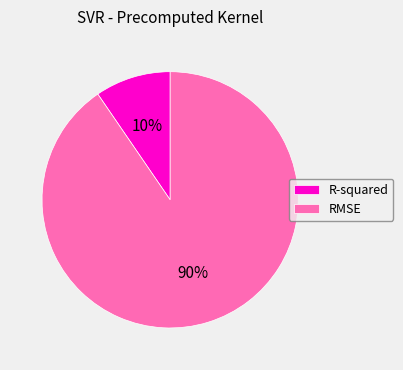

True or false: RMSE accounts for 90% of the total.

True